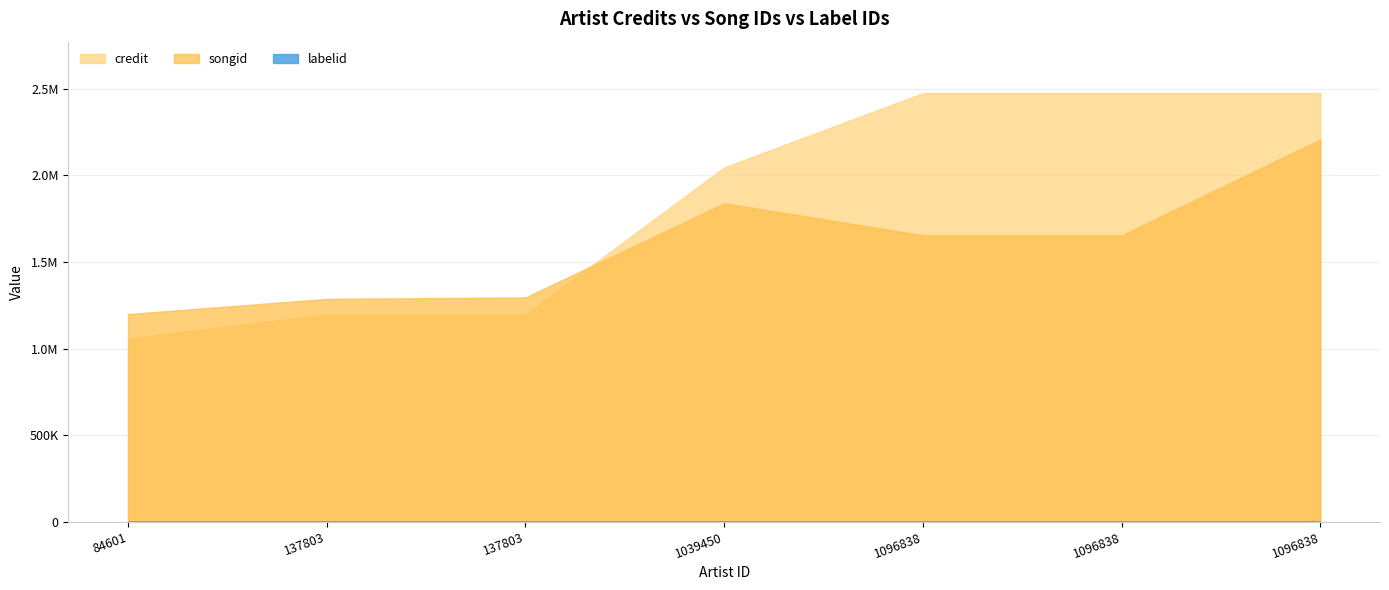

Count the number of data series in this chart.

3